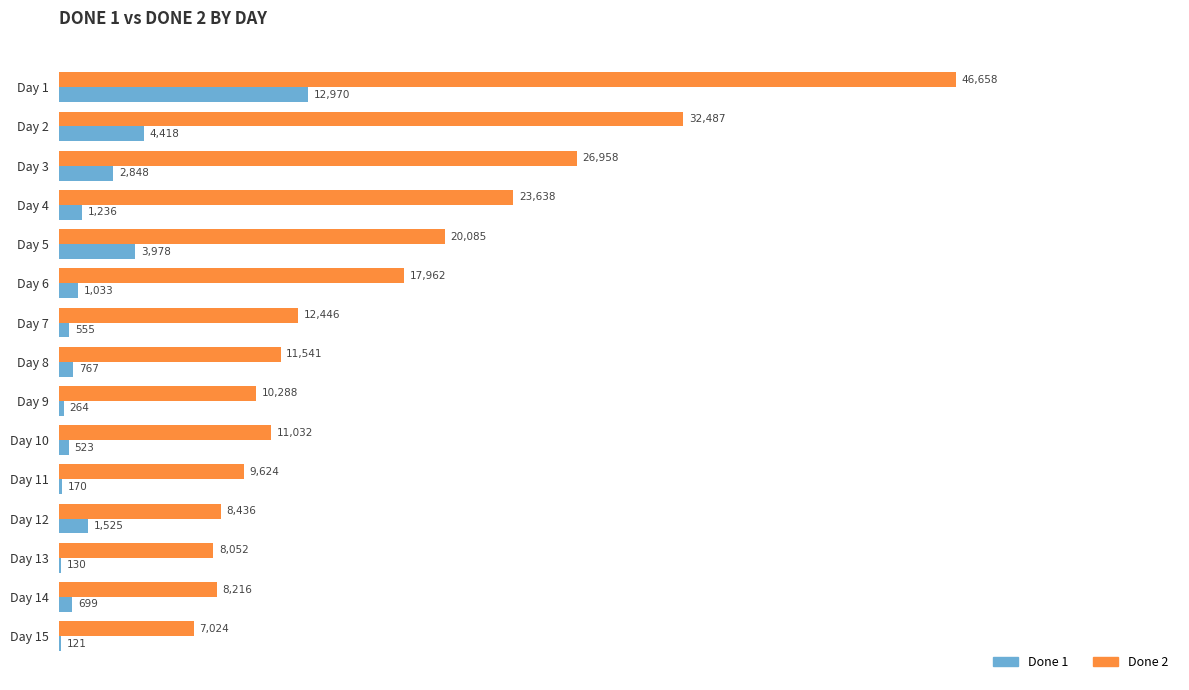

Between Day 2 and Day 14, which series saw the biggest shift?

Done 2